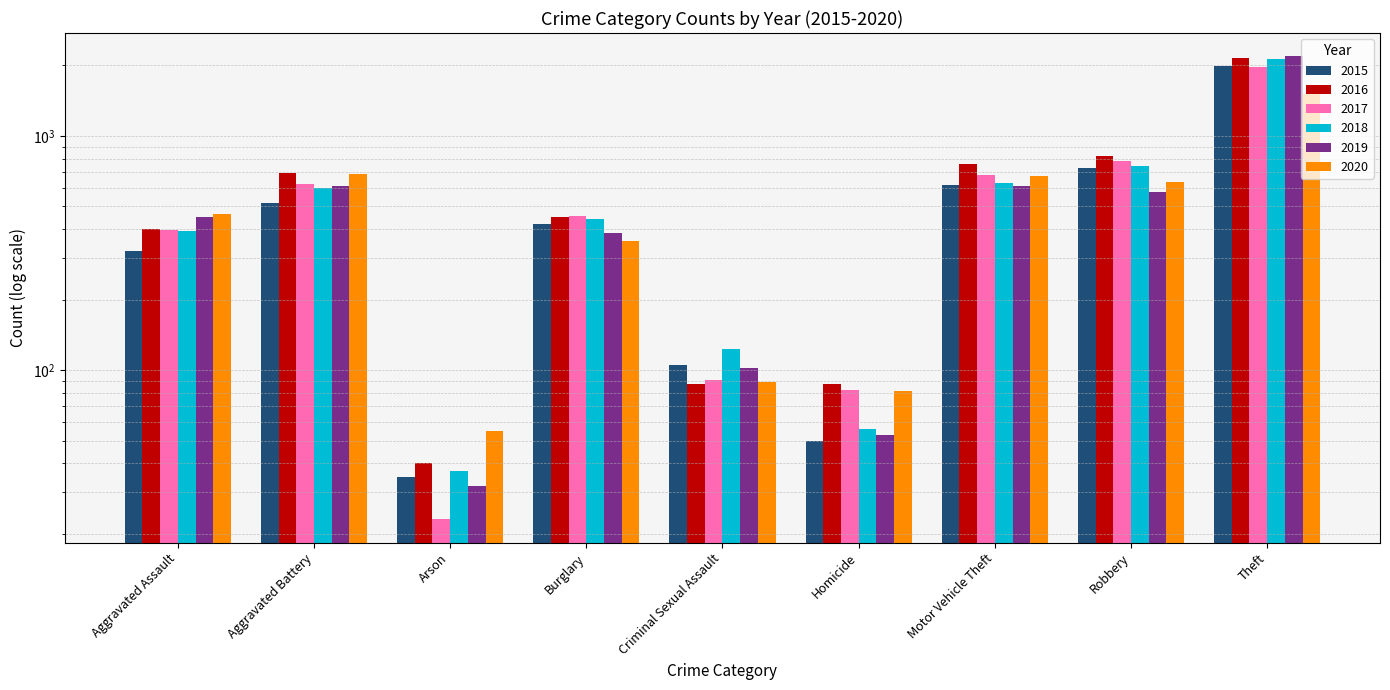

How many data points does each series have?

9